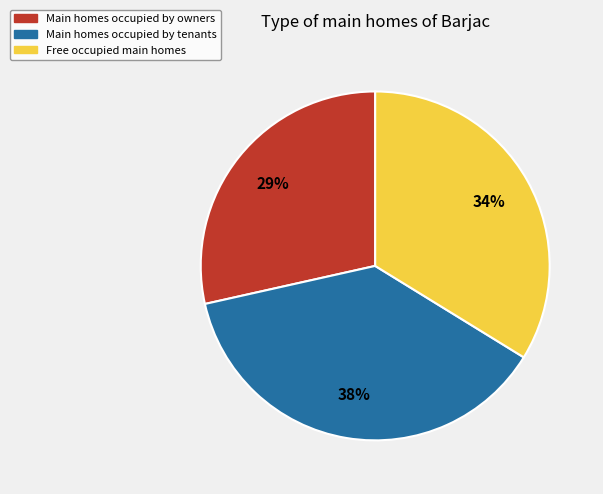

The Main homes occupied by owners slice represents 43% of the pie. True or false?

False